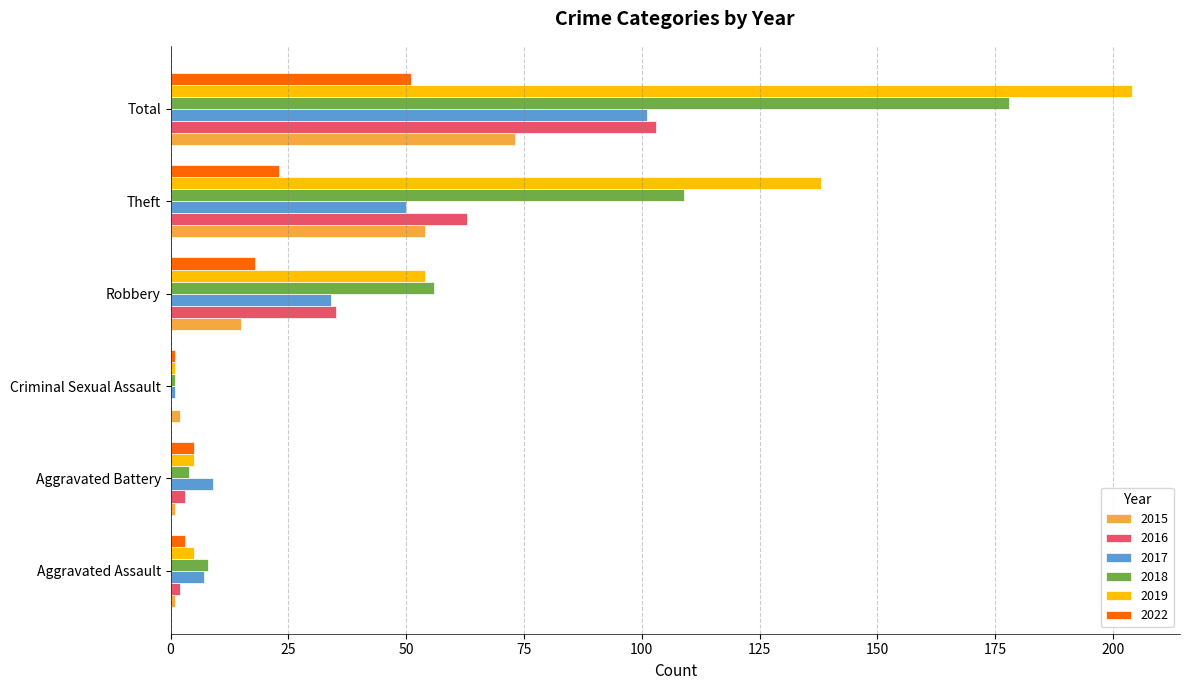

What is the spread (max minus min) of values at Theft?

115